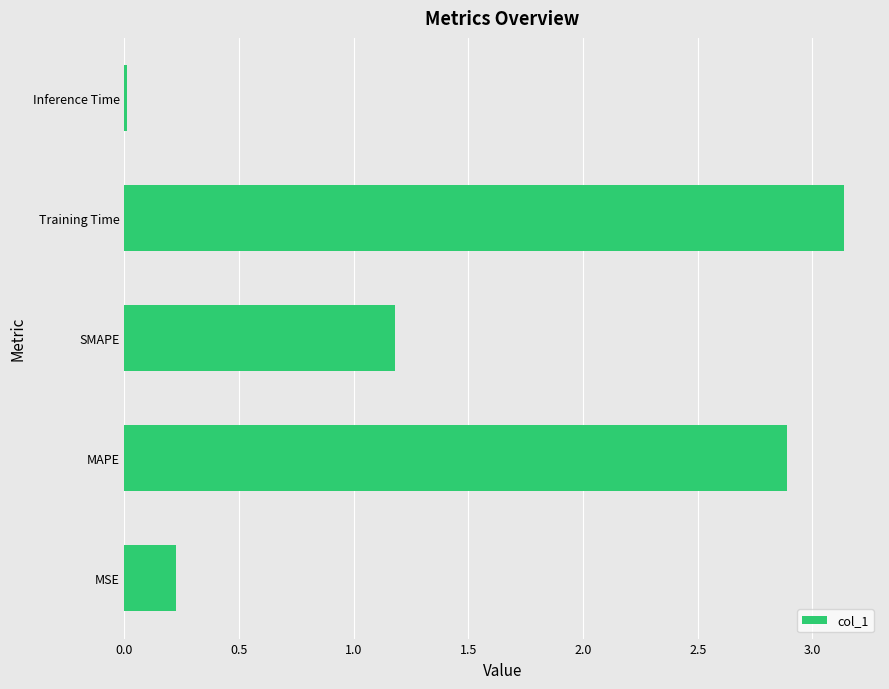

List the labels in order of value, largest first.

Training Time, MAPE, SMAPE, MSE, Inference Time